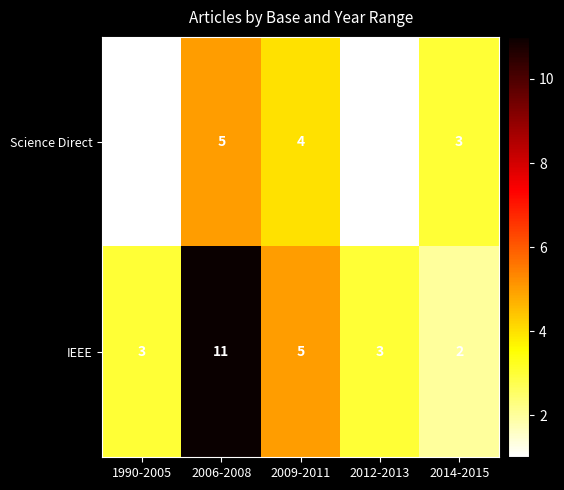

What is the difference between the maximum and minimum values in the Science Direct series?

4